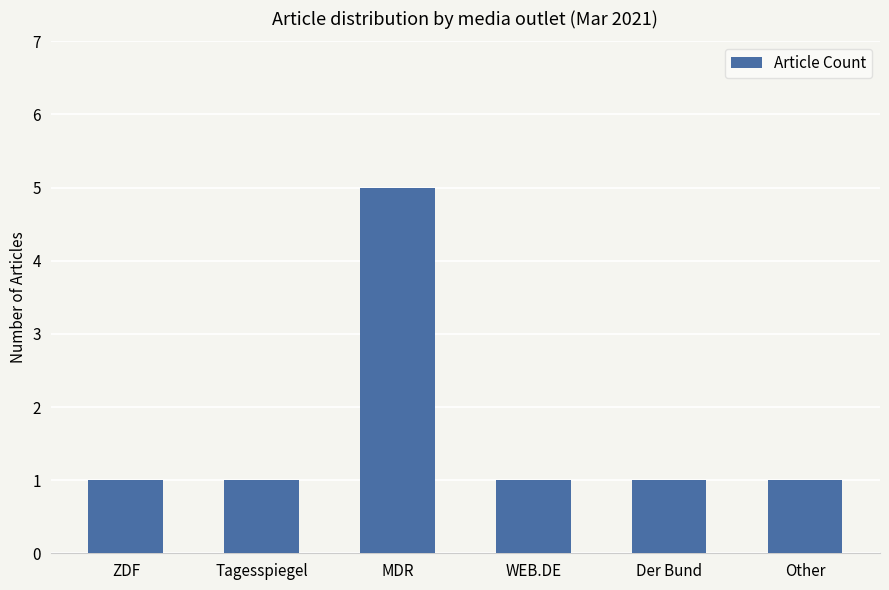

What is the maximum value shown in the chart?

5